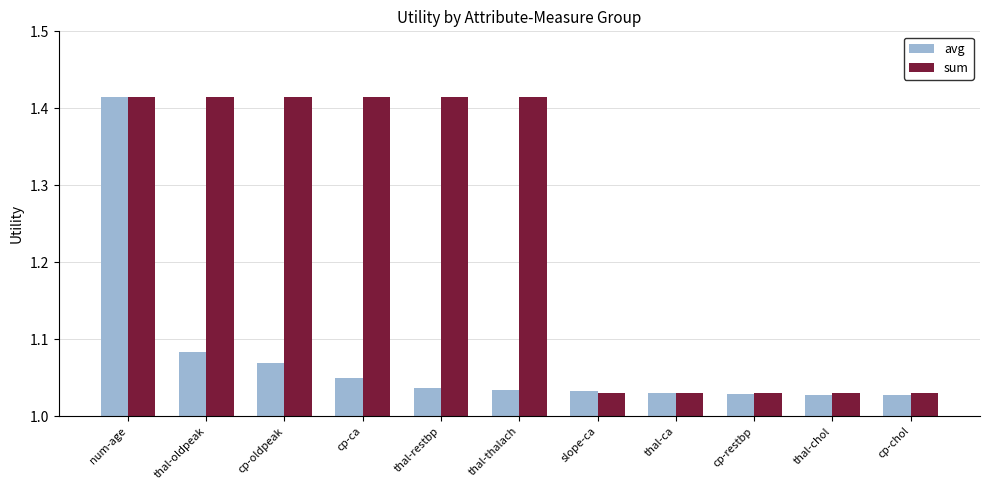

What are all the series names shown in the legend?

avg, sum